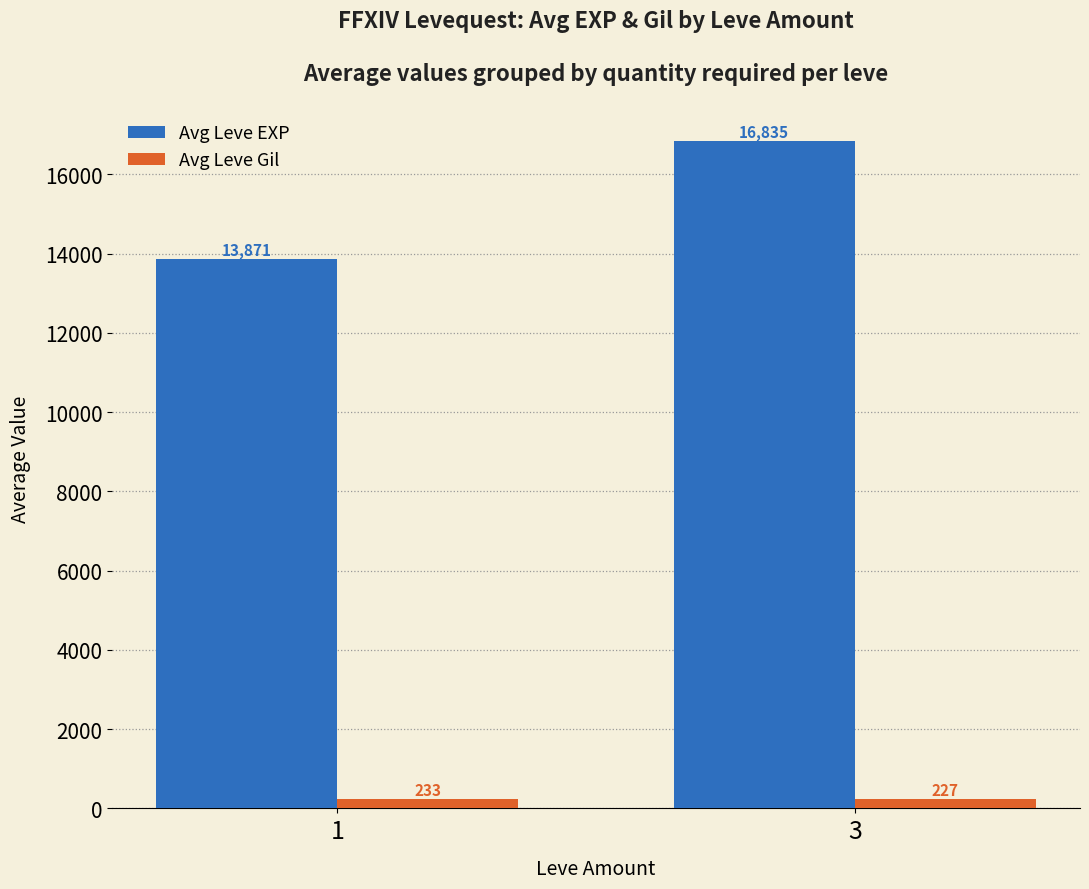

Rank the series by their average value, from highest to lowest.

Avg Leve EXP, Avg Leve Gil